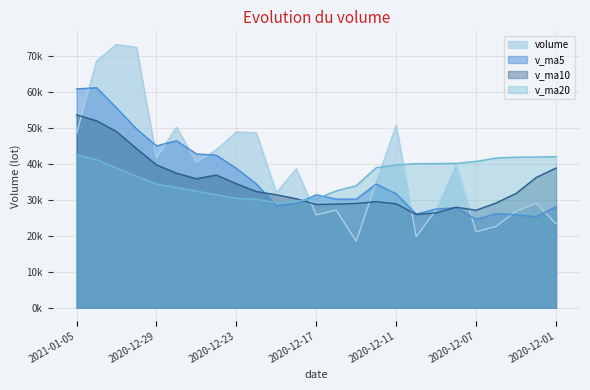

How many lines are shown in the chart?

4